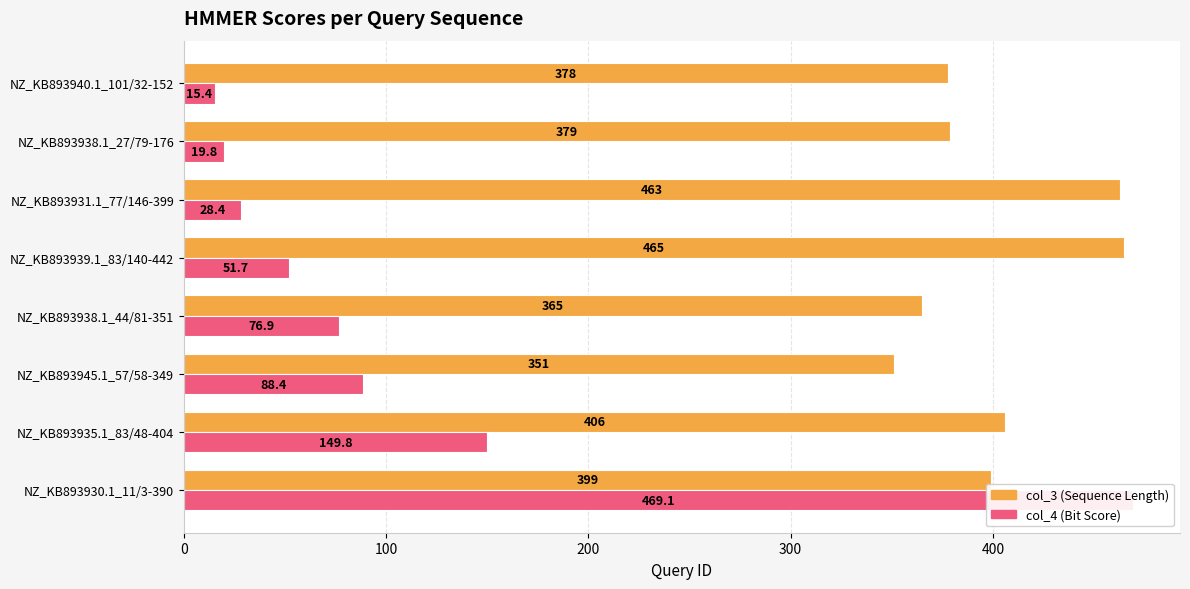

Are the bars horizontal?

Yes